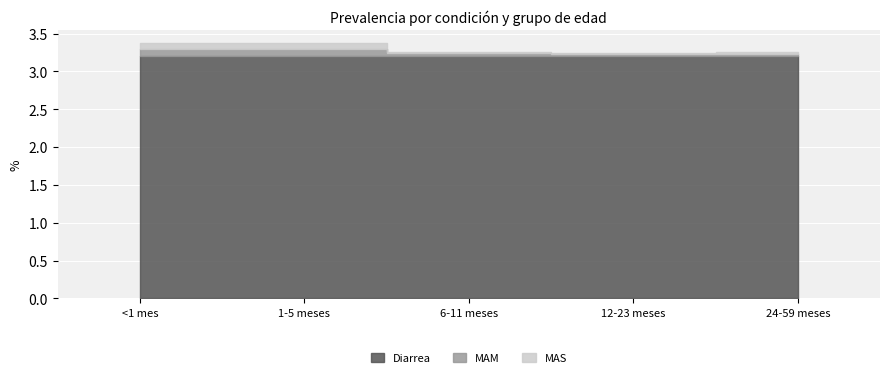

What is the minimum value shown in the chart?

3.2